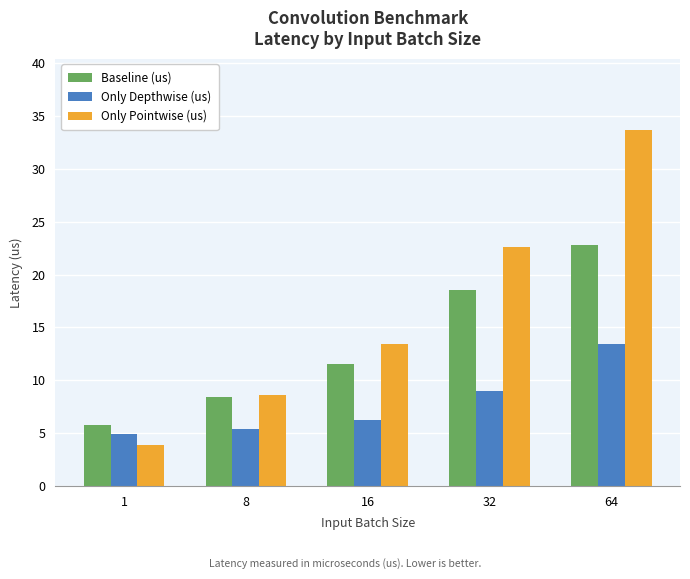

What is the difference between the Only Depthwise (us) values at 32 and 1?

4.1